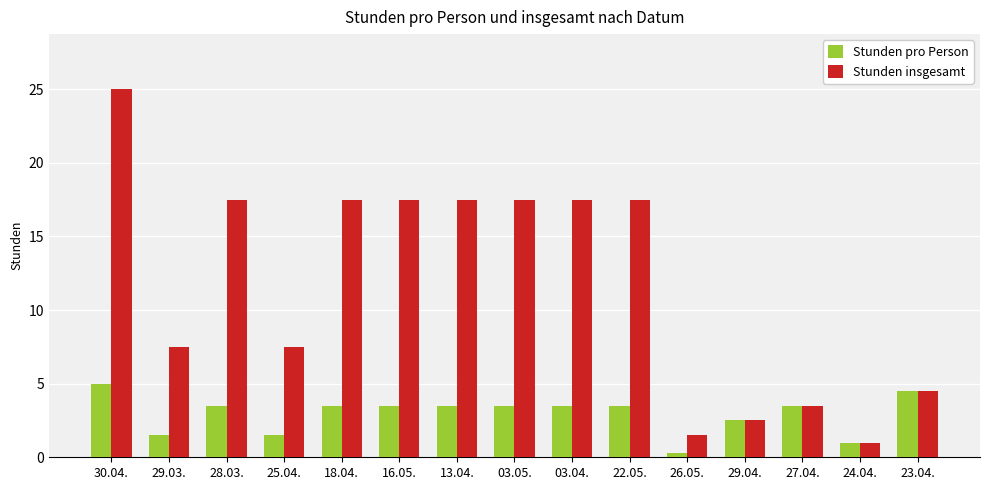

What are all the series names shown in the legend?

Stunden pro Person, Stunden insgesamt